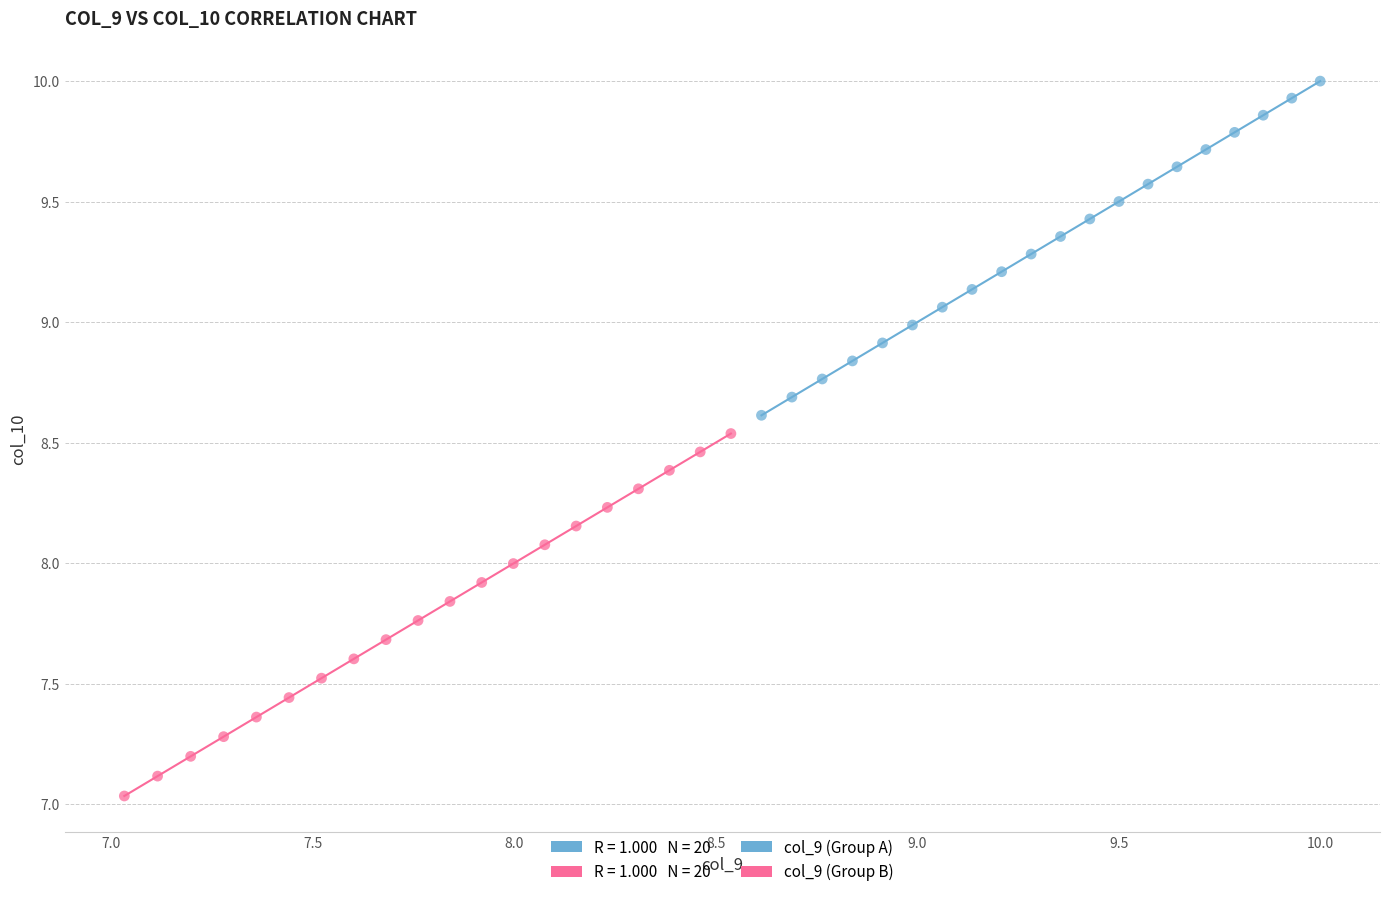

Which series reaches the minimum Y coordinate?

col_9 (Group B)